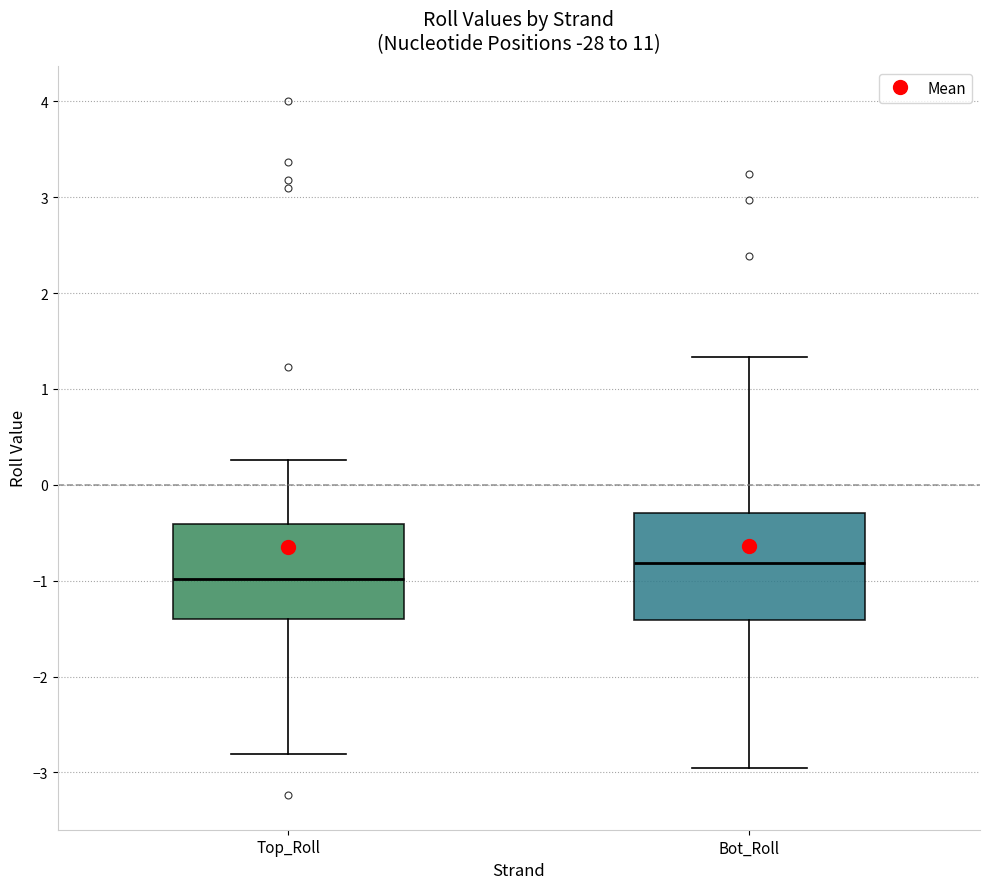

Reading left to right, read every box against the y-axis: the position of its median line, the range the box covers, and the ends of its whiskers. The values are not printed on the chart, so give them approximately, as read against the axis.

Top_Roll: median -1.0, box -1.4 to -0.4, whiskers -2.8 to 0.3
Bot_Roll: median -0.8, box -1.4 to -0.3, whiskers -3.0 to 1.3